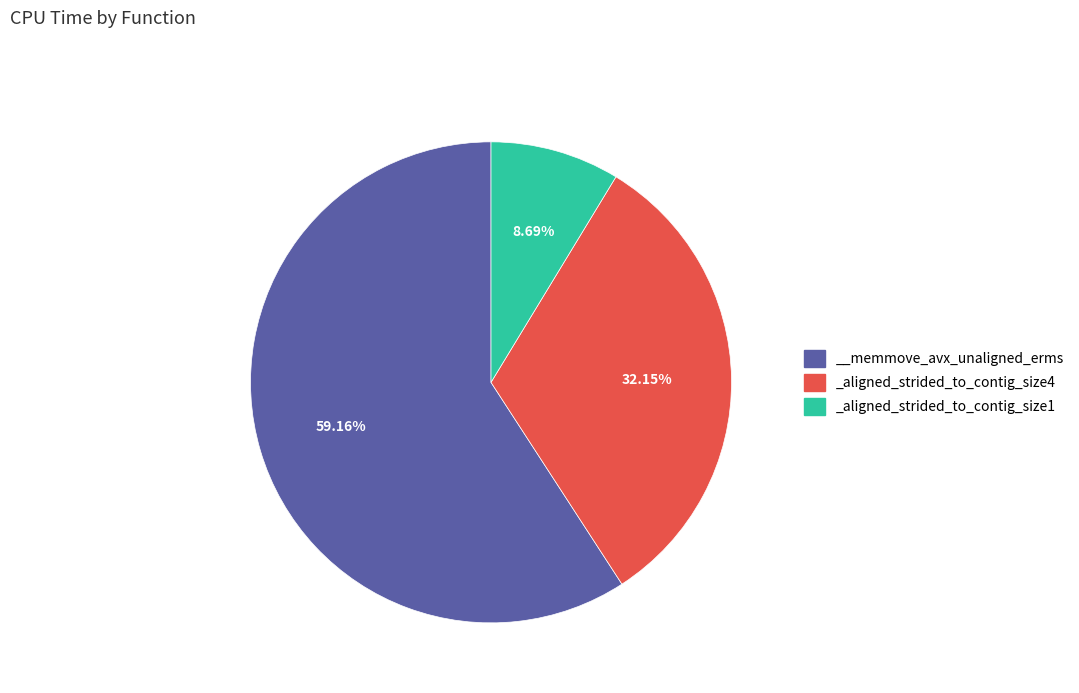

How many slices are in this pie chart?

3